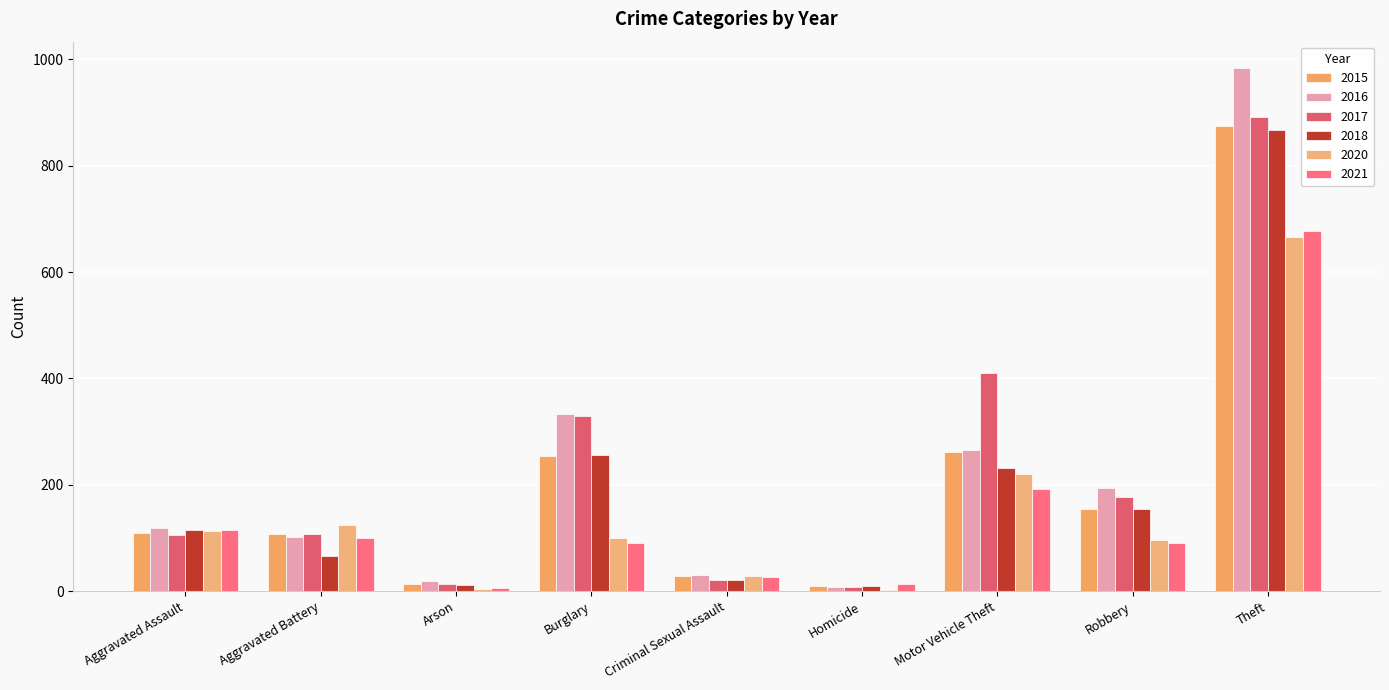

What is the approximate value of 2021 at Aggravated Assault, to the nearest 100?

100